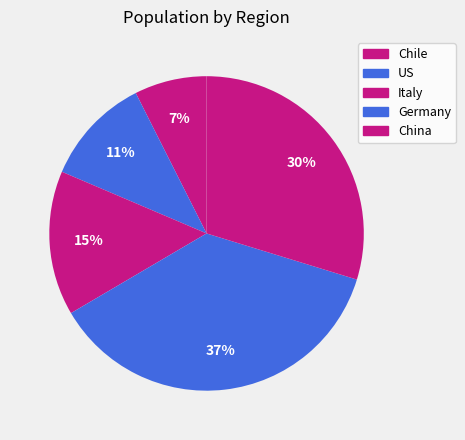

Rank the categories by value from lowest to highest.

Chile, US, Italy, China, Germany